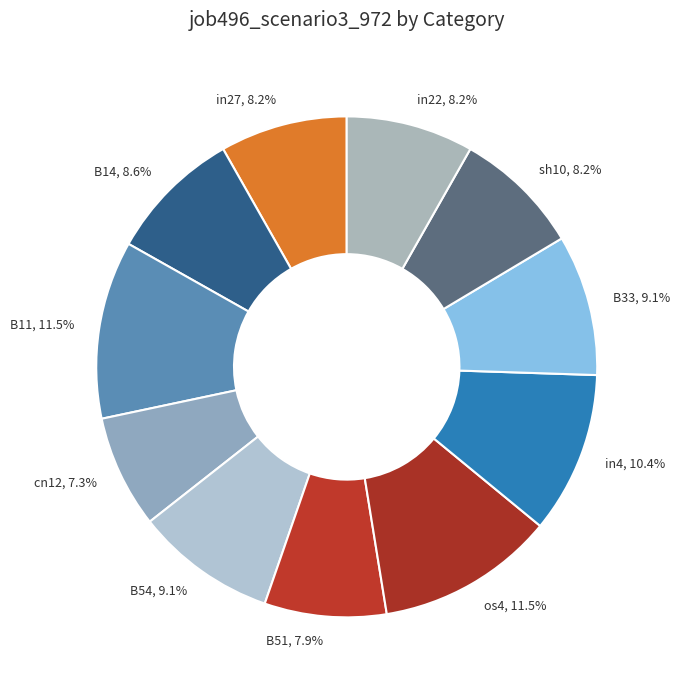

Count the number of slices in the pie.

11